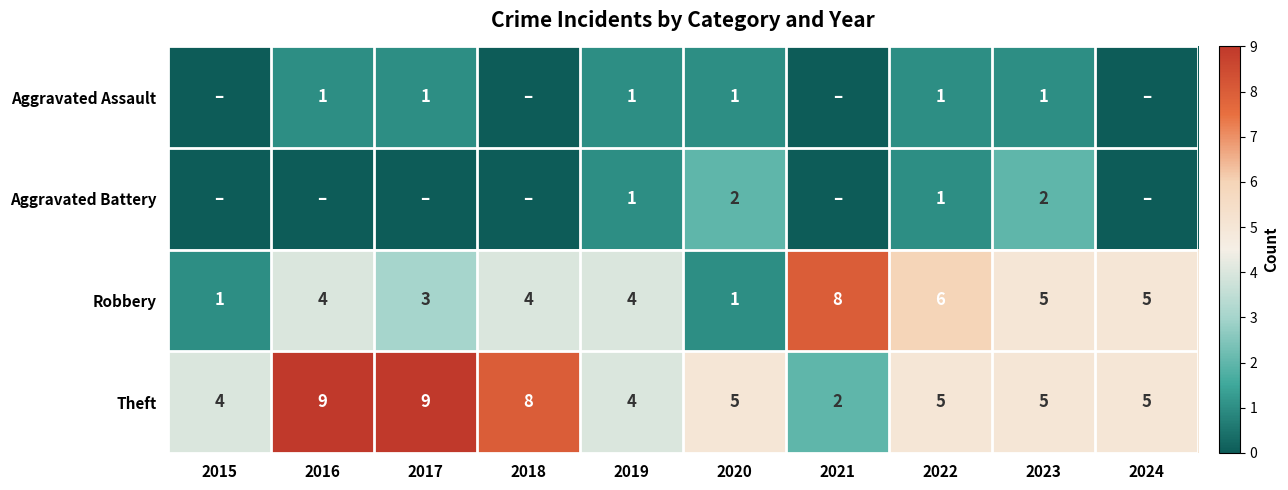

Which category has the highest value in the Robbery series?

2021